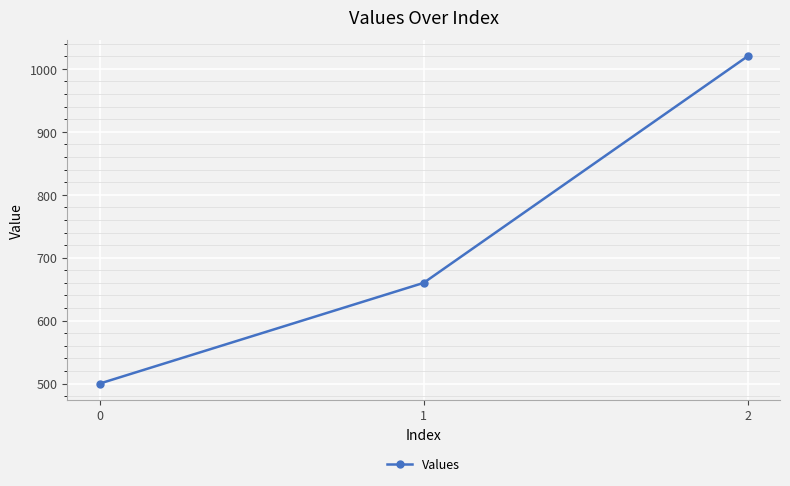

Count the values in the range 500 to 1020.

3